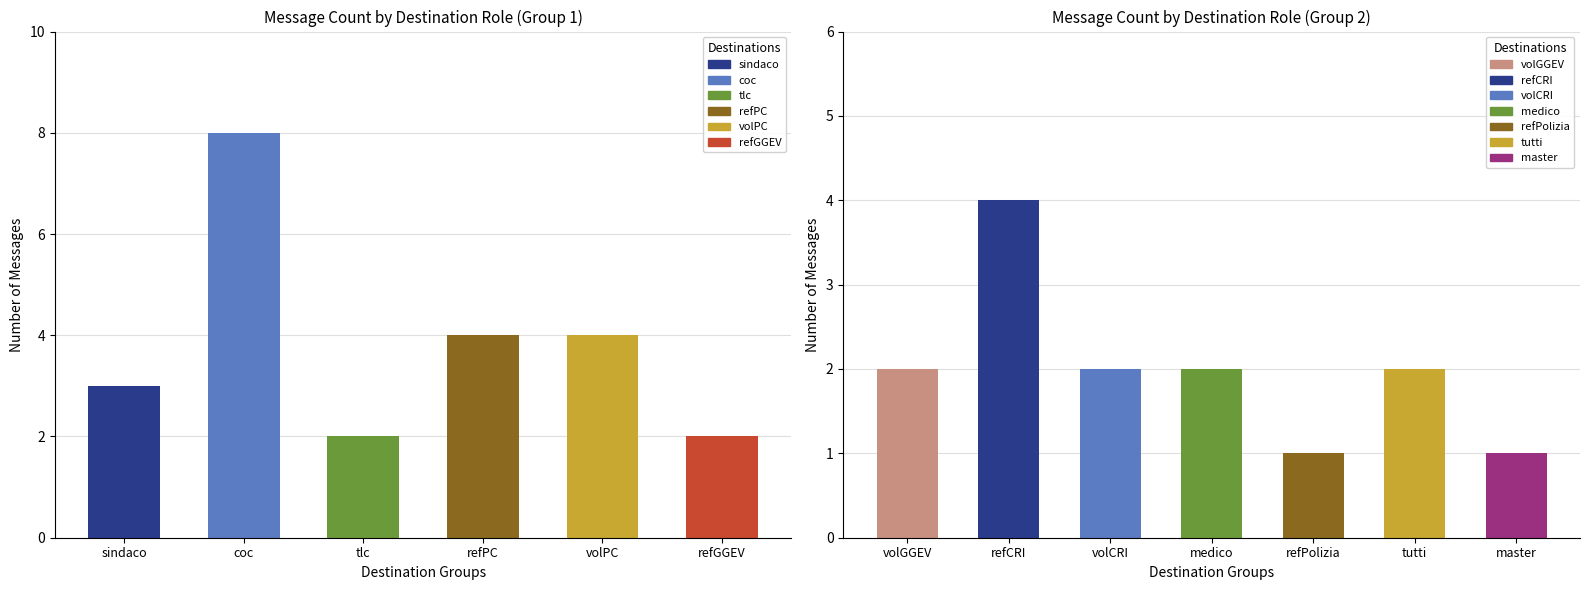

Count the number of categories in the chart.

13